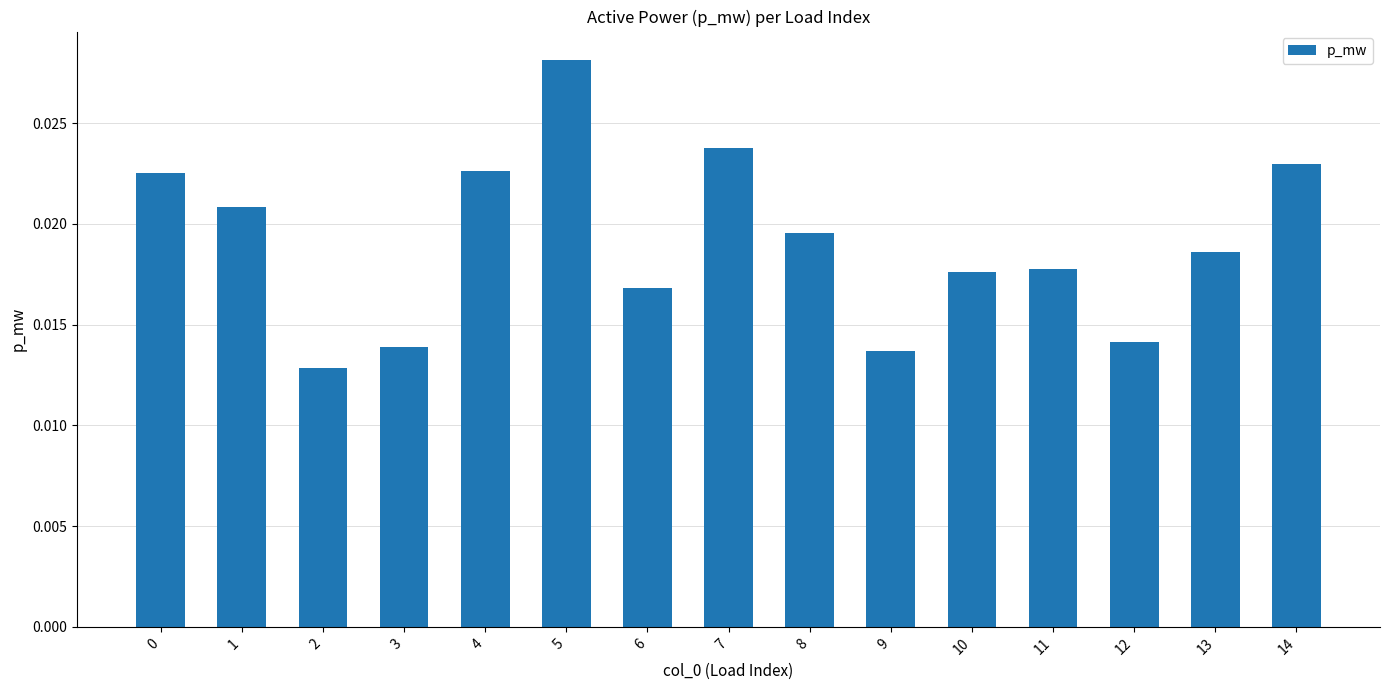

Which label corresponds to the largest value in the chart?

5